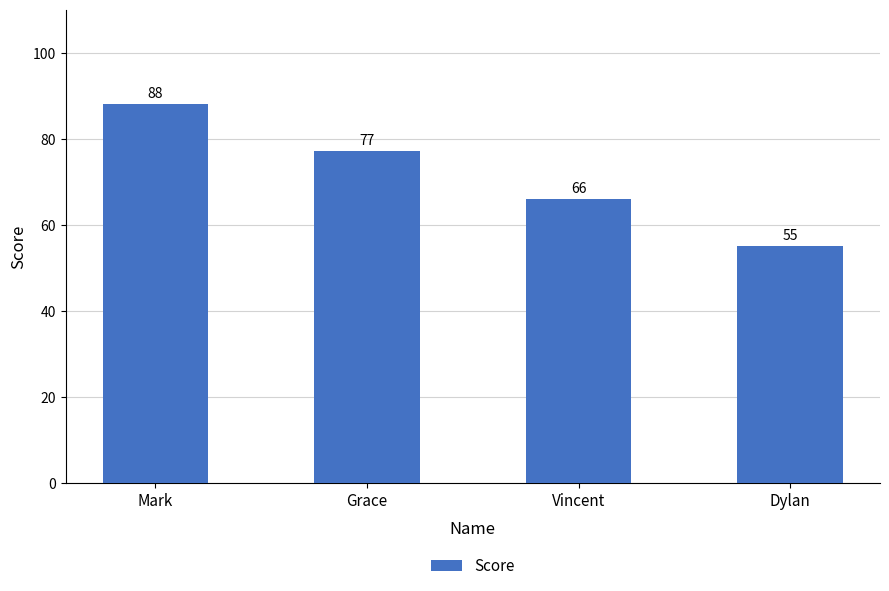

How many data points are less than 77?

2